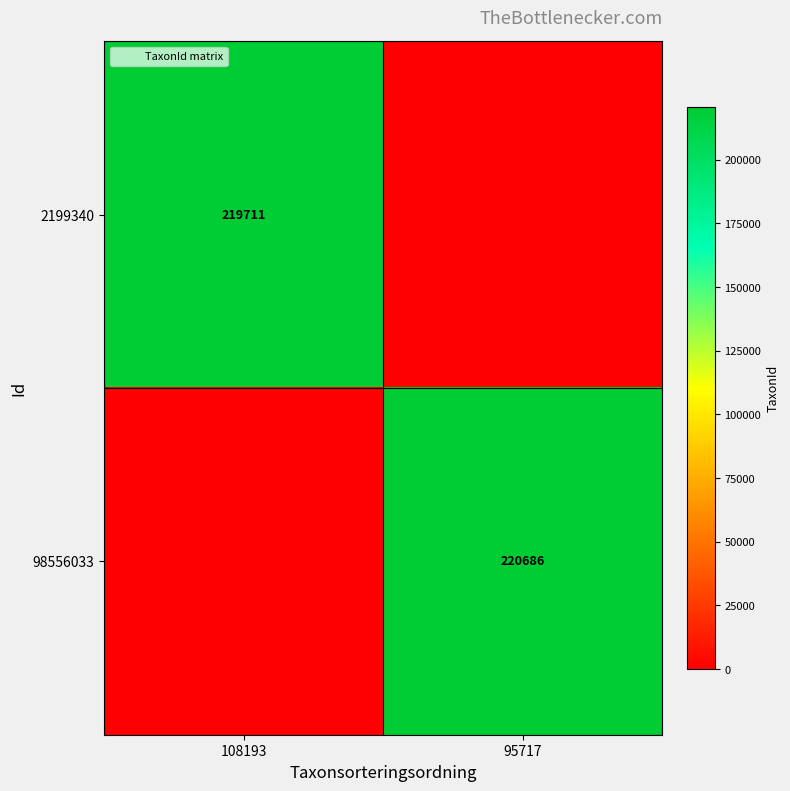

At which label is 2199340 closest to 109855?

95717